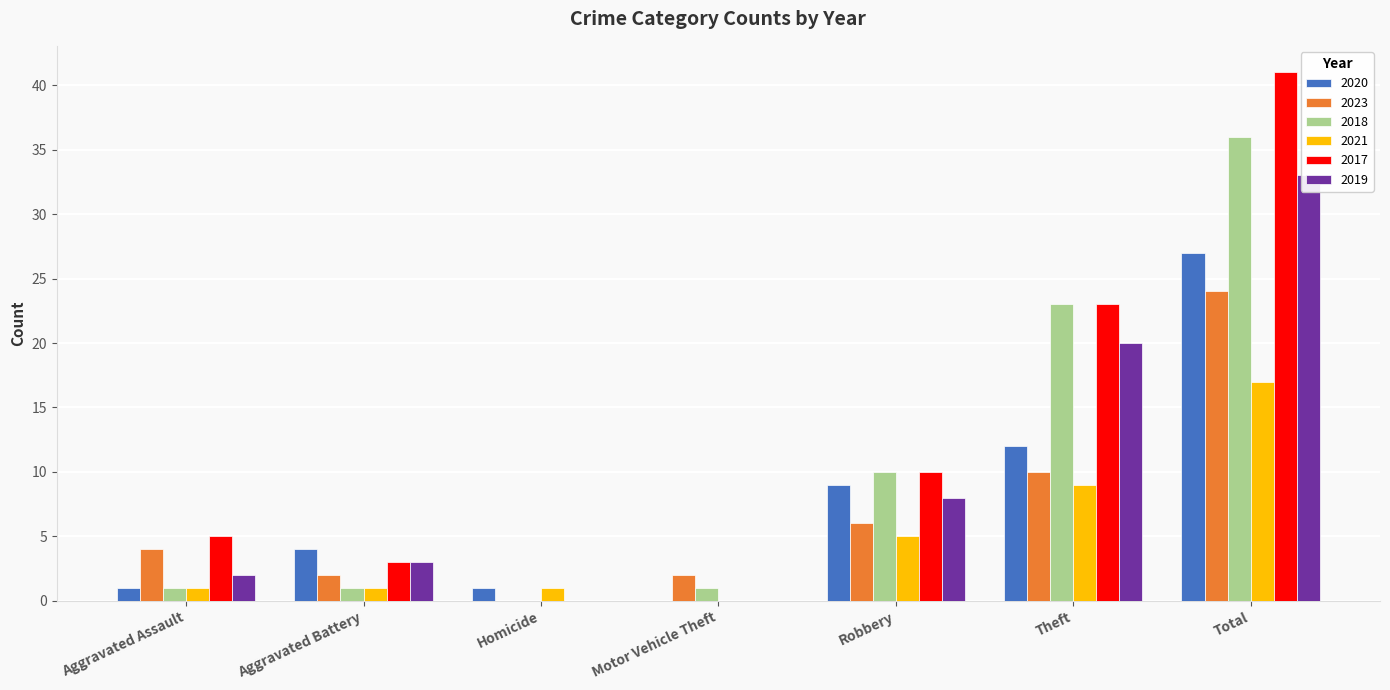

List the series in order of their peak value, highest first.

2017, 2018, 2019, 2020, 2023, 2021